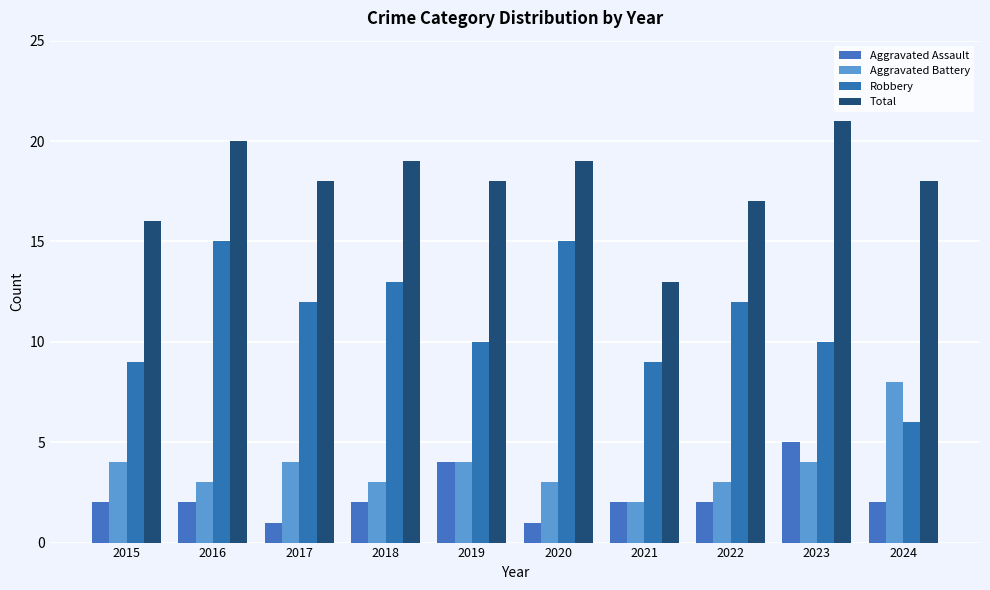

At which label does Robbery reach its peak?

2016